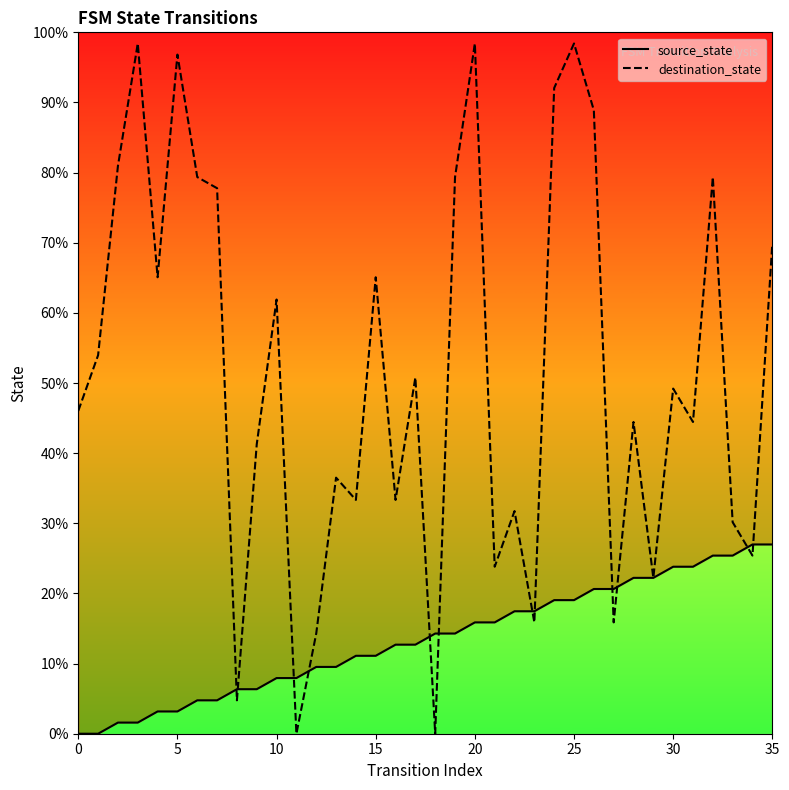

What are all the series names shown in the legend?

source_state, destination_state